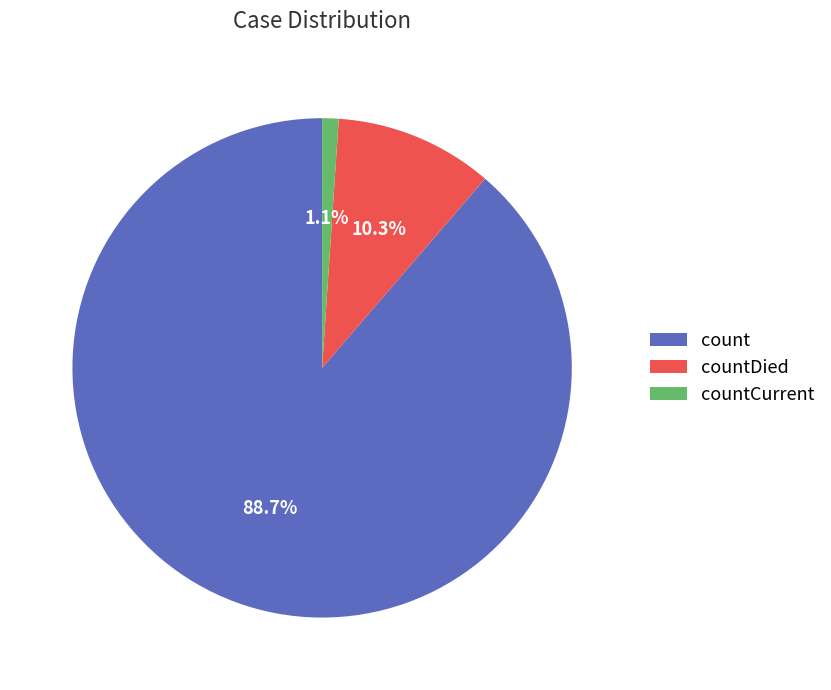

Does countDied represent more than half of the total?

No